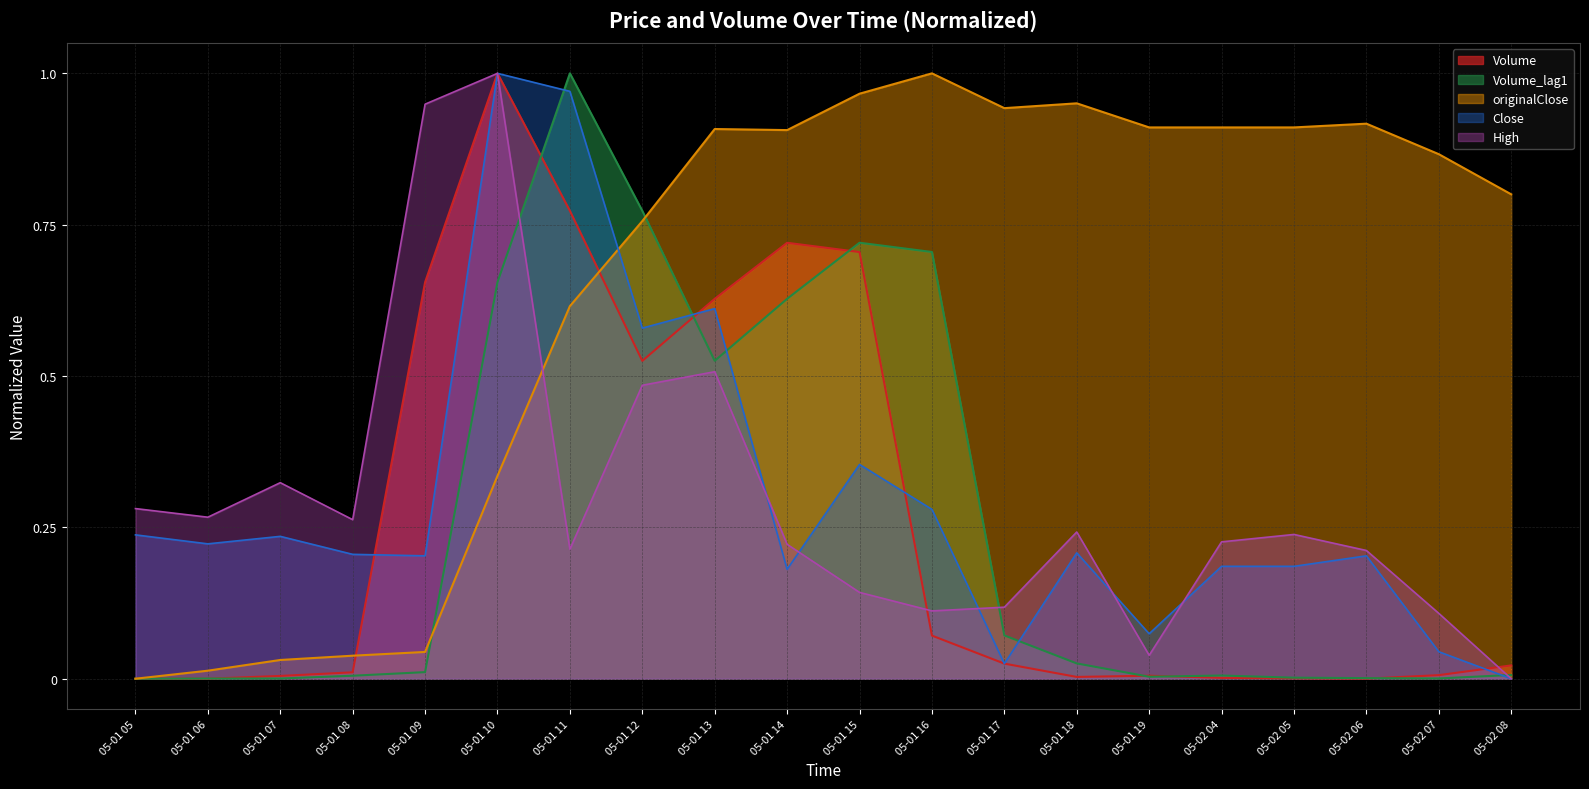

True or false: High and originalClose intersect in this chart.

True